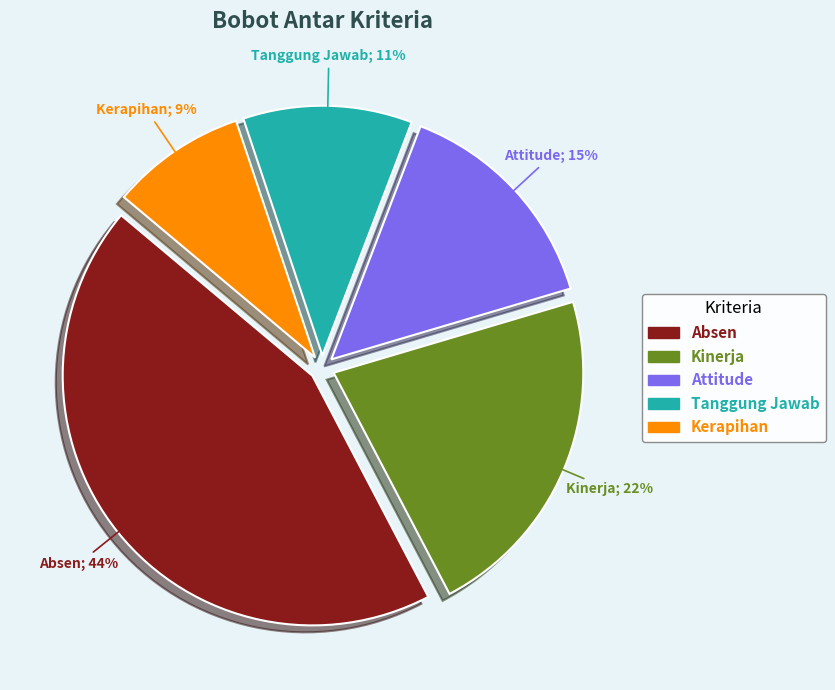

What percentage is NOT represented by Attitude?

85.4%